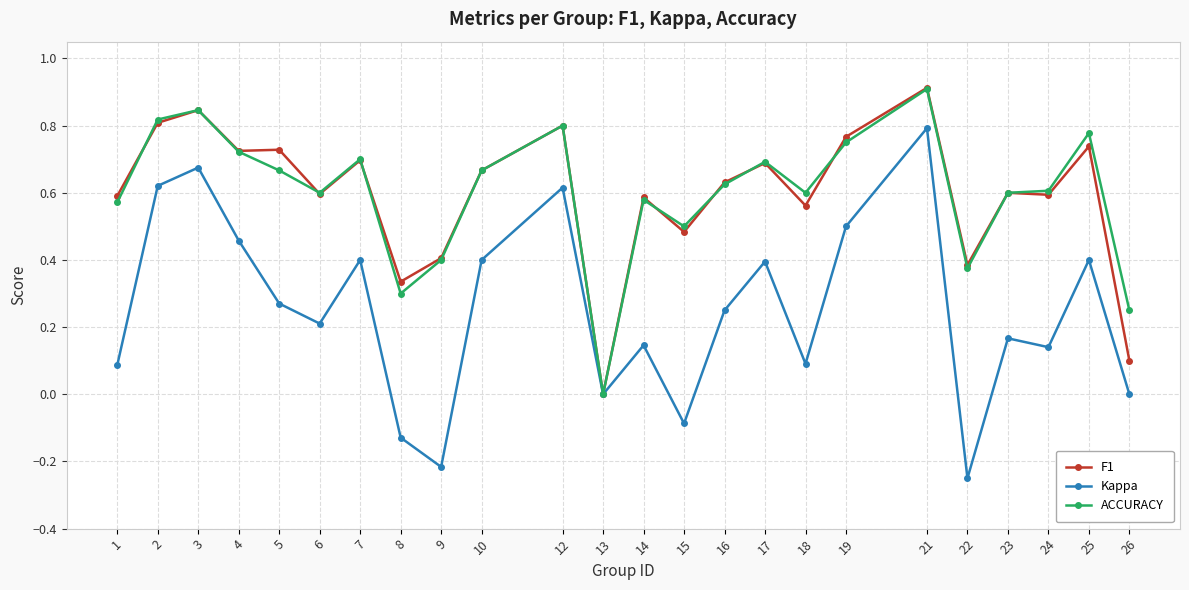

What is the total value across all series at 17?

1.8